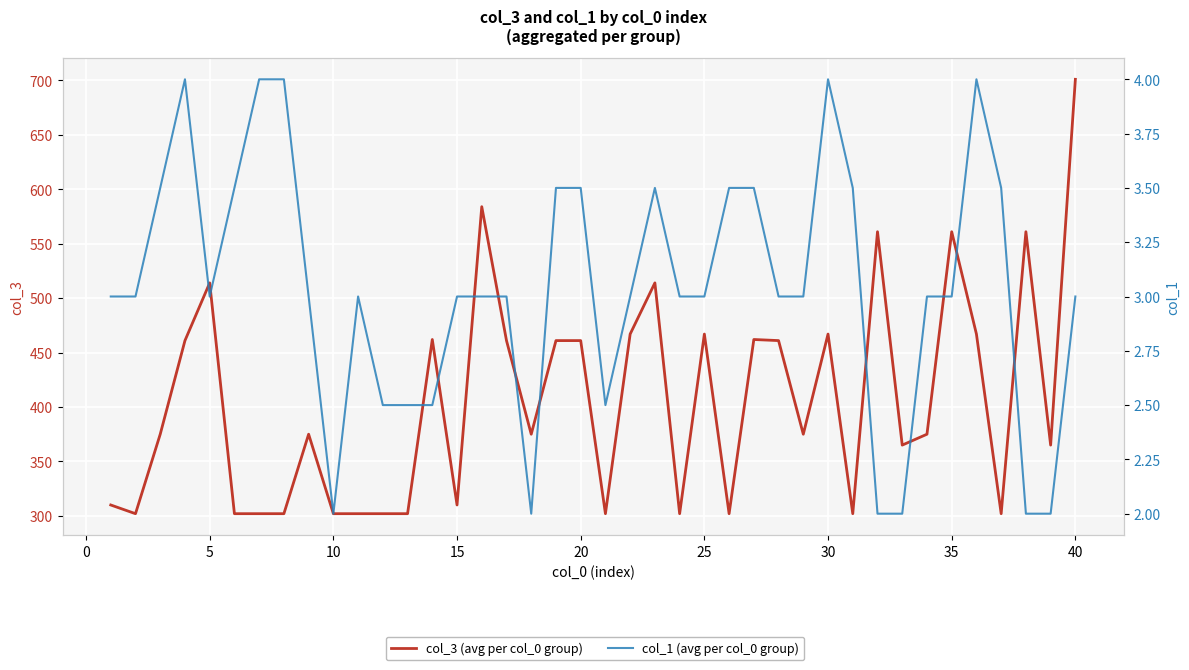

True or false: col_3 (avg per col_0 group) and col_1 (avg per col_0 group) intersect in this chart.

False